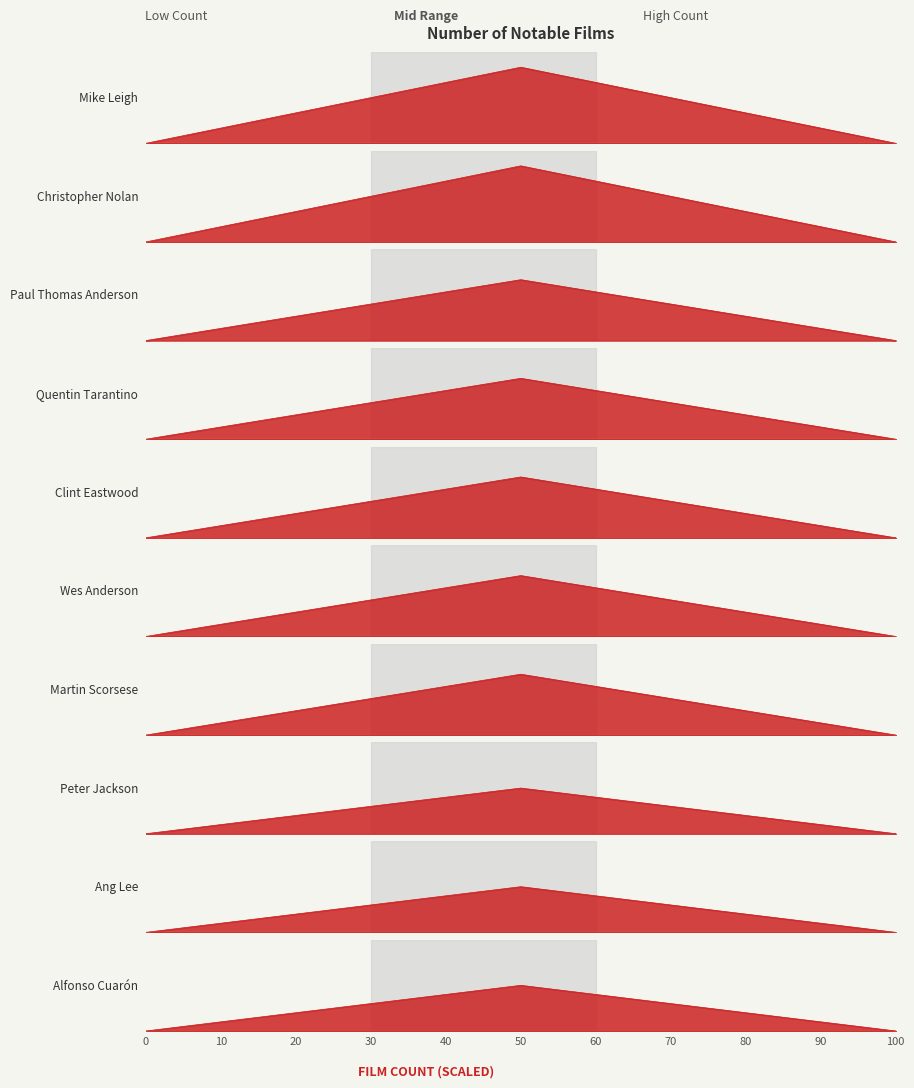

True or false: the data has more than 2 interior local peaks.

False